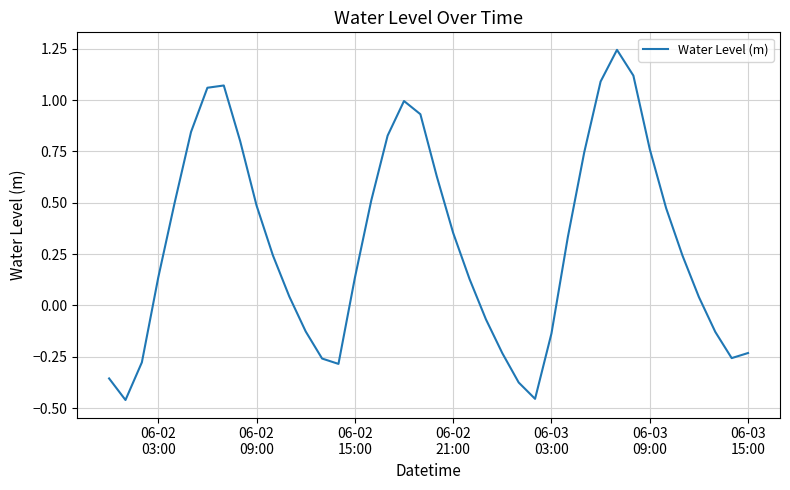

What is the difference between the maximum and minimum values?

1.7